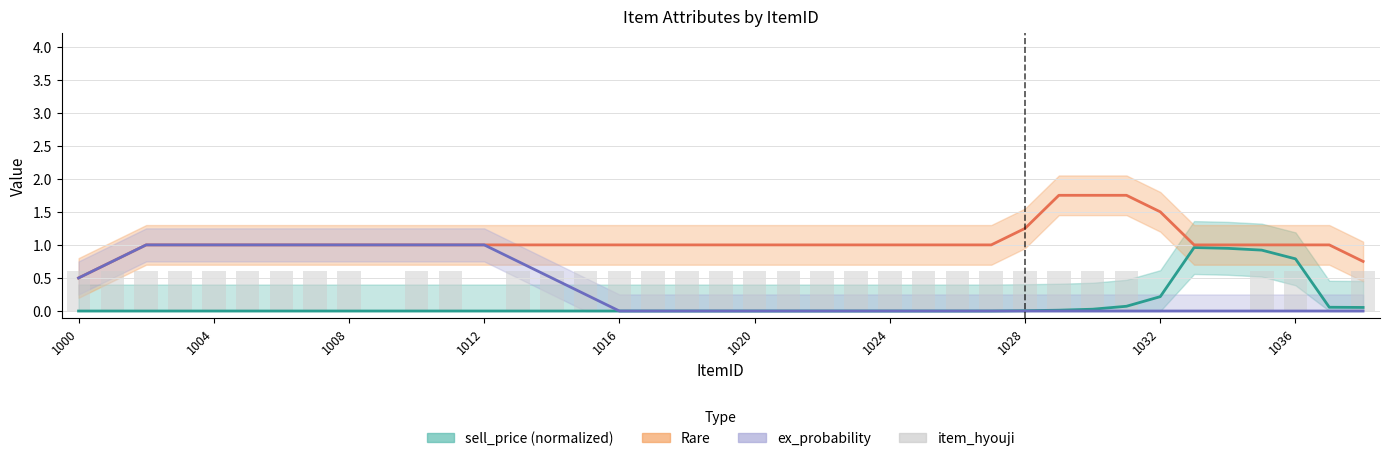

The ex_probability series shows 0.0 at 35. True or false?

True